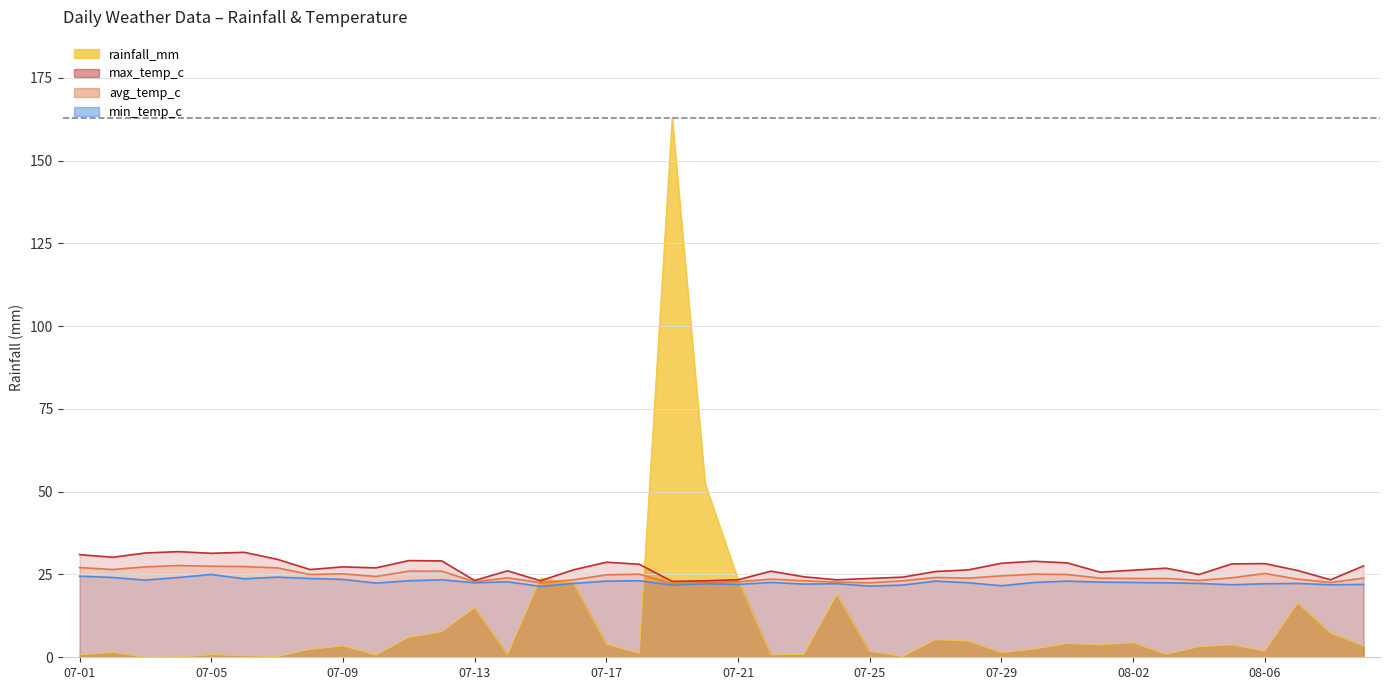

List the labels in order of min_temp_c value, smallest first.

07-15, 07-25, 07-29, 07-19, 07-26, 08-05, 08-08, 07-21, 08-09, 07-23, 07-20, 07-24, 08-06, 07-16, 08-04, 08-07, 07-10, 07-13, 07-28, 08-03, 07-22, 07-30, 08-02, 08-01, 07-14, 07-17, 07-27, 07-31, 07-11, 07-18, 07-03, 07-12, 07-09, 07-06, 07-08, 07-02, 07-04, 07-07, 07-01, 07-05